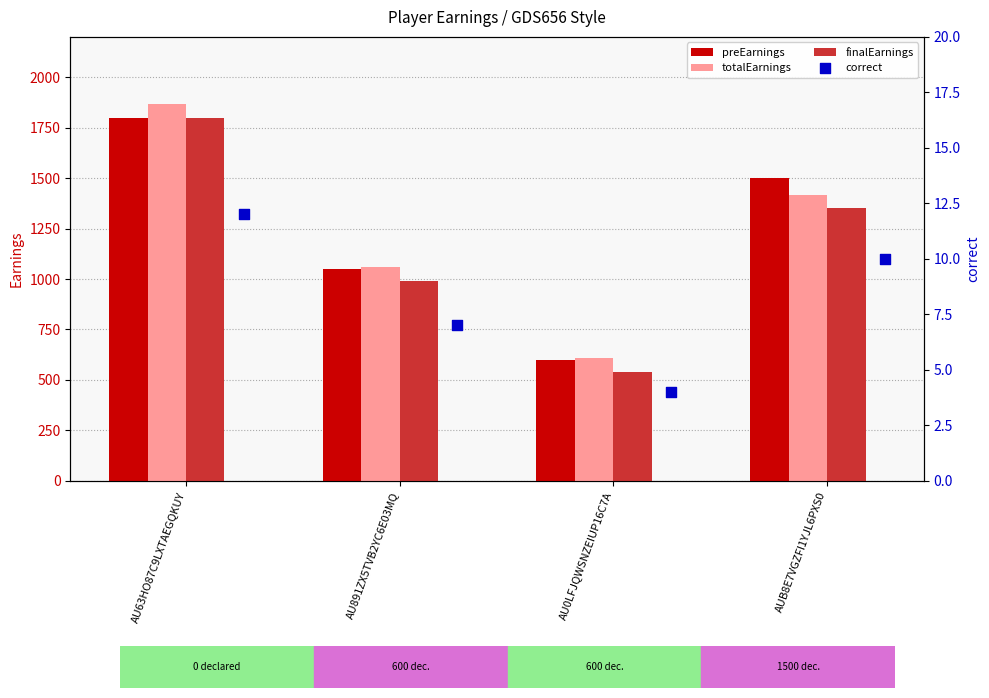

At how many categories does at least one series exceed 1459?

2